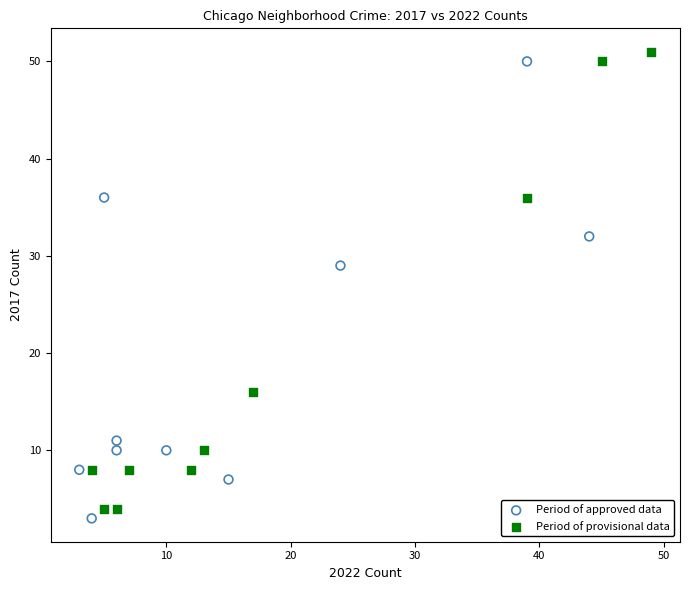

Which series reaches the maximum Y coordinate?

Period of provisional data